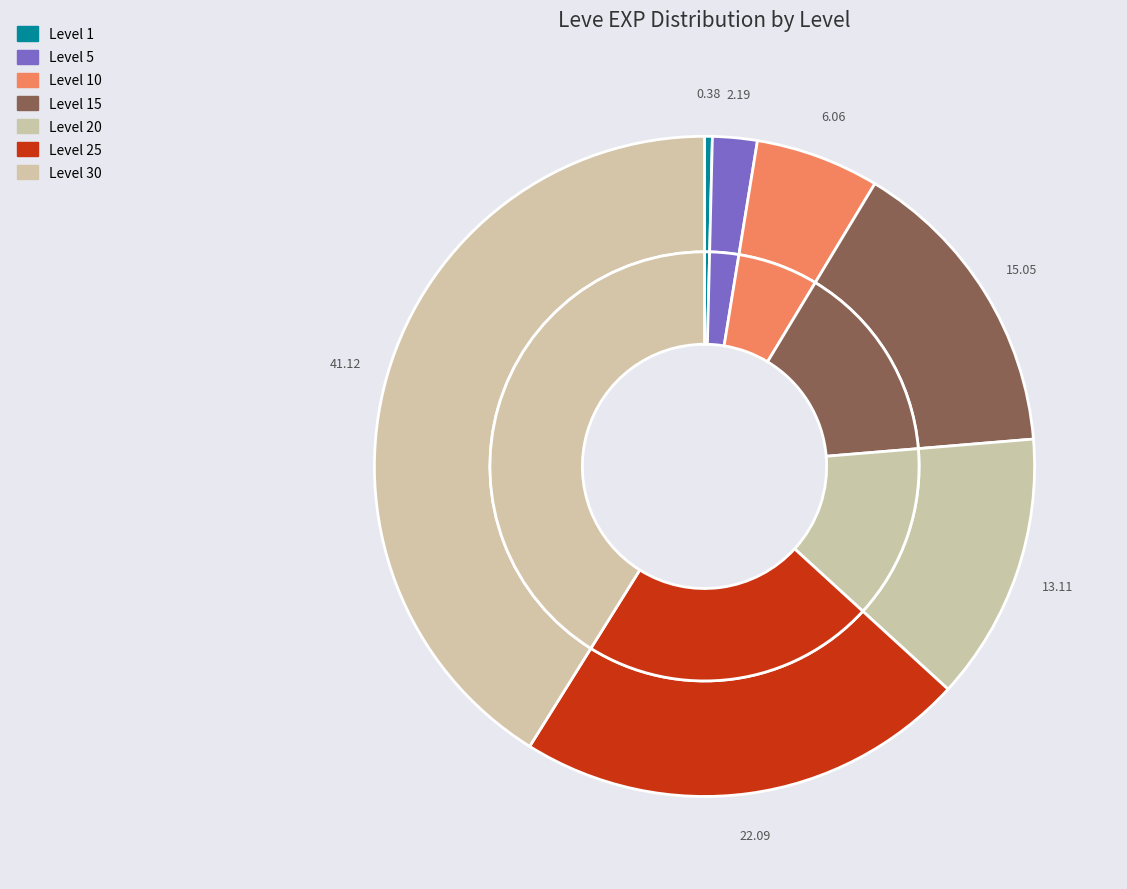

Count the number of slices in the pie.

7